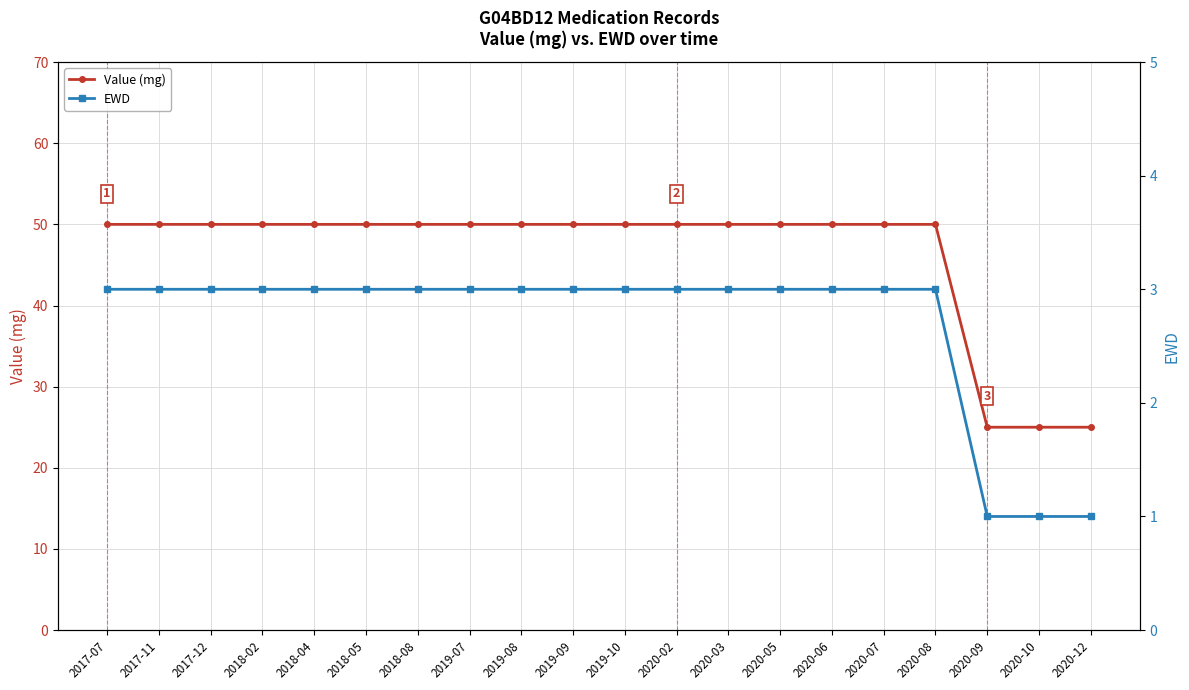

Is the value of Value (mg) at 2018-04 greater than the value of EWD at 2020-05?

Yes